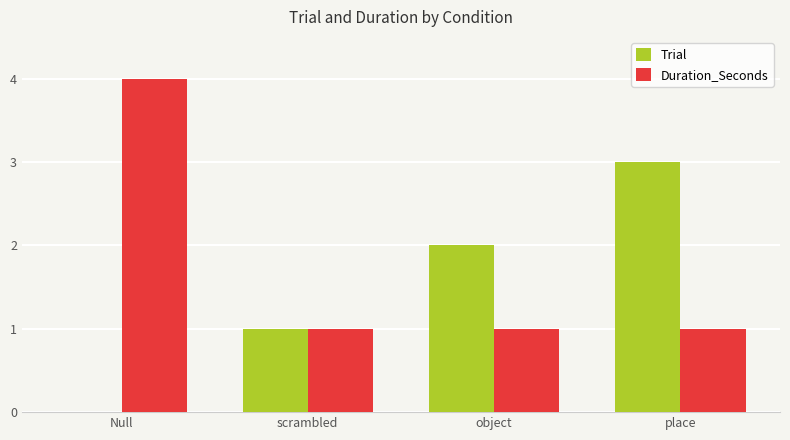

What is the sum of all Trial values?

6